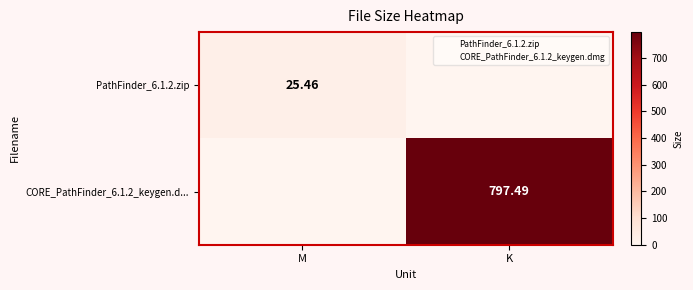

What is the difference between the PathFinder_6.1.2.zip values at K and M?

25.5